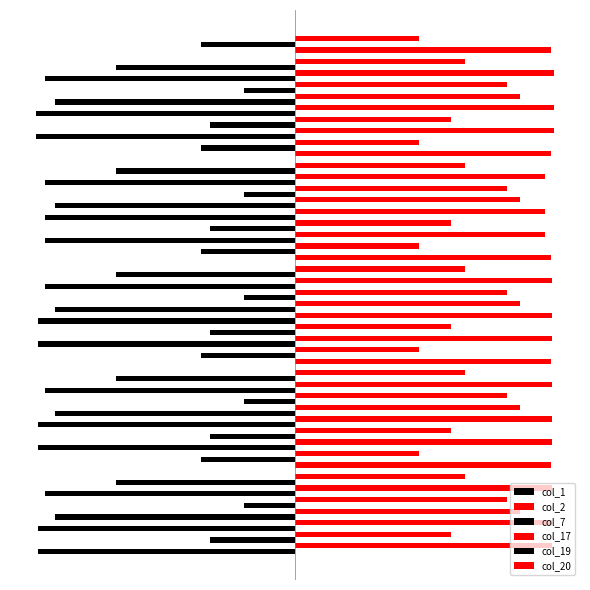

What is the maximum value for col_2?

415.0